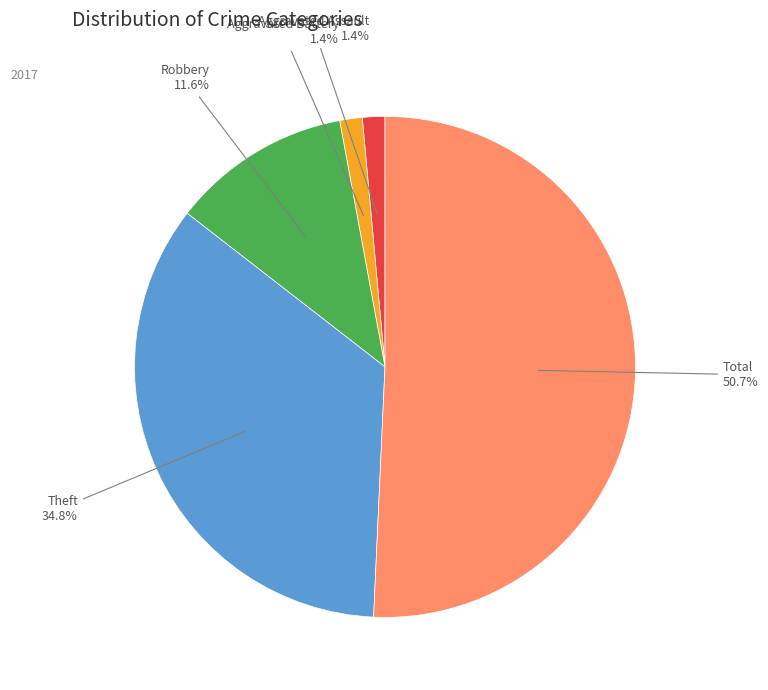

Count the number of slices in the pie.

5